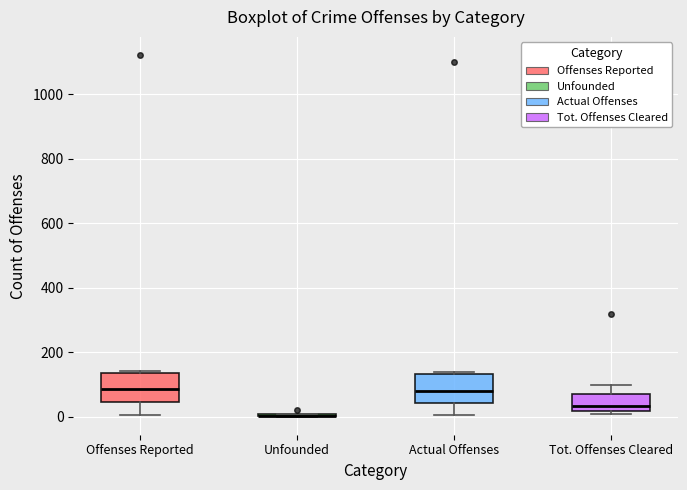

Where is the upper edge of the box for Actual Offenses on the y-axis? The values are not printed on the chart, so give them approximately, as read against the axis.

140